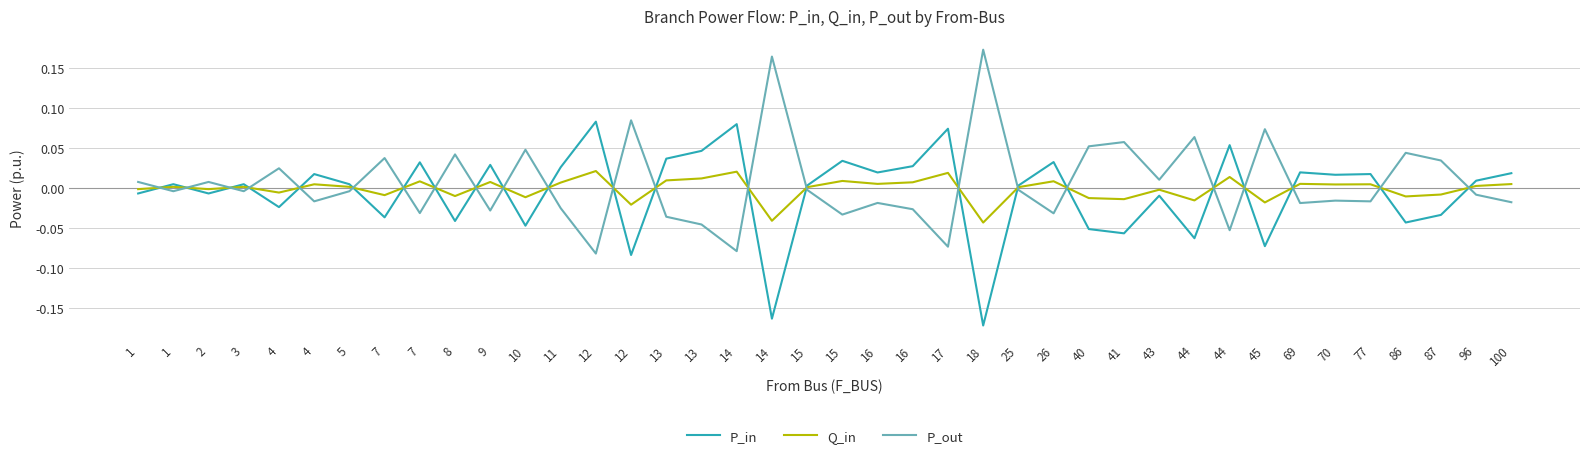

What are all the series names shown in the legend?

P_in, Q_in, P_out